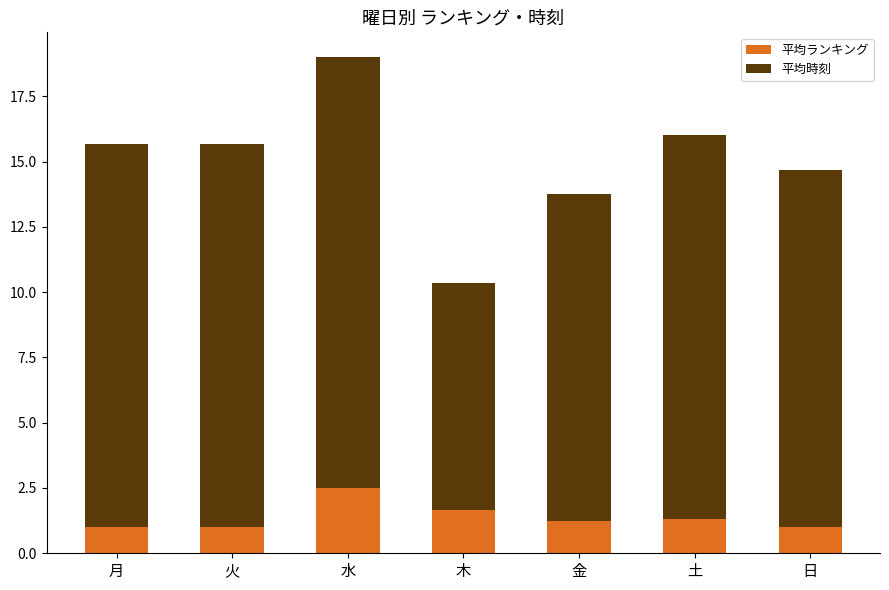

At which category is the sum across all series the highest?

水